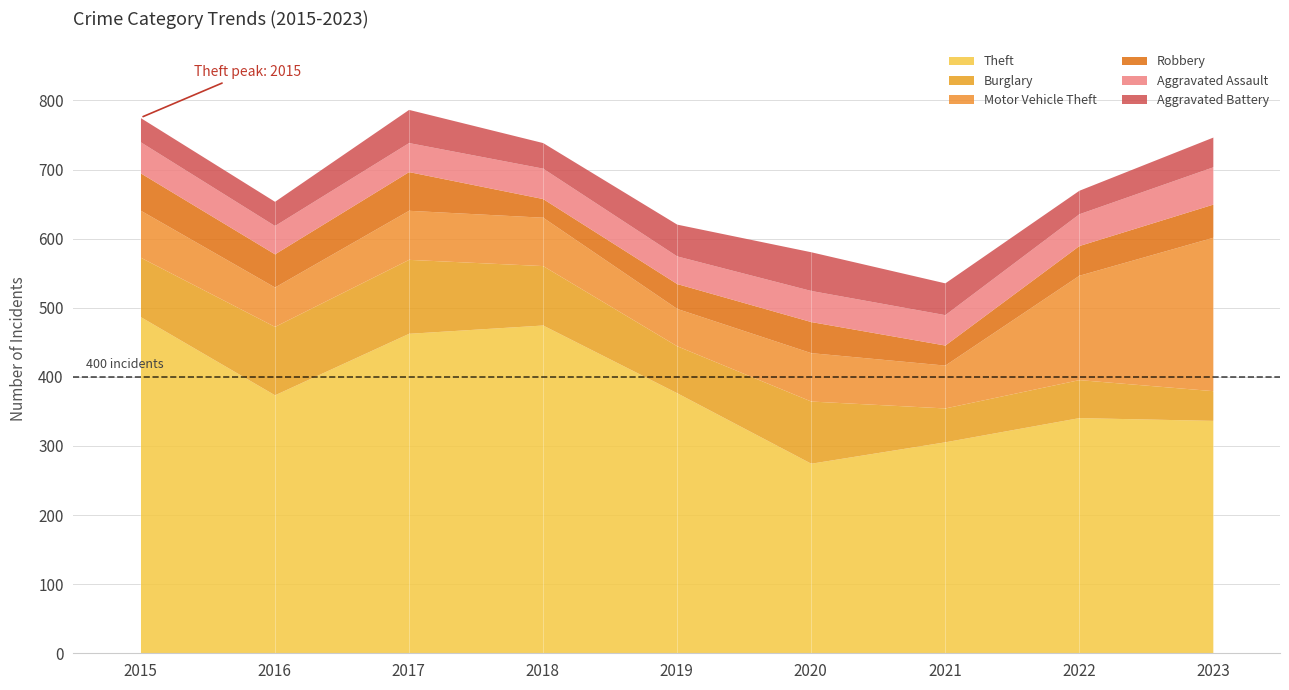

Is the value of Robbery at 2023 greater than the value of Aggravated Battery at 2021?

Yes